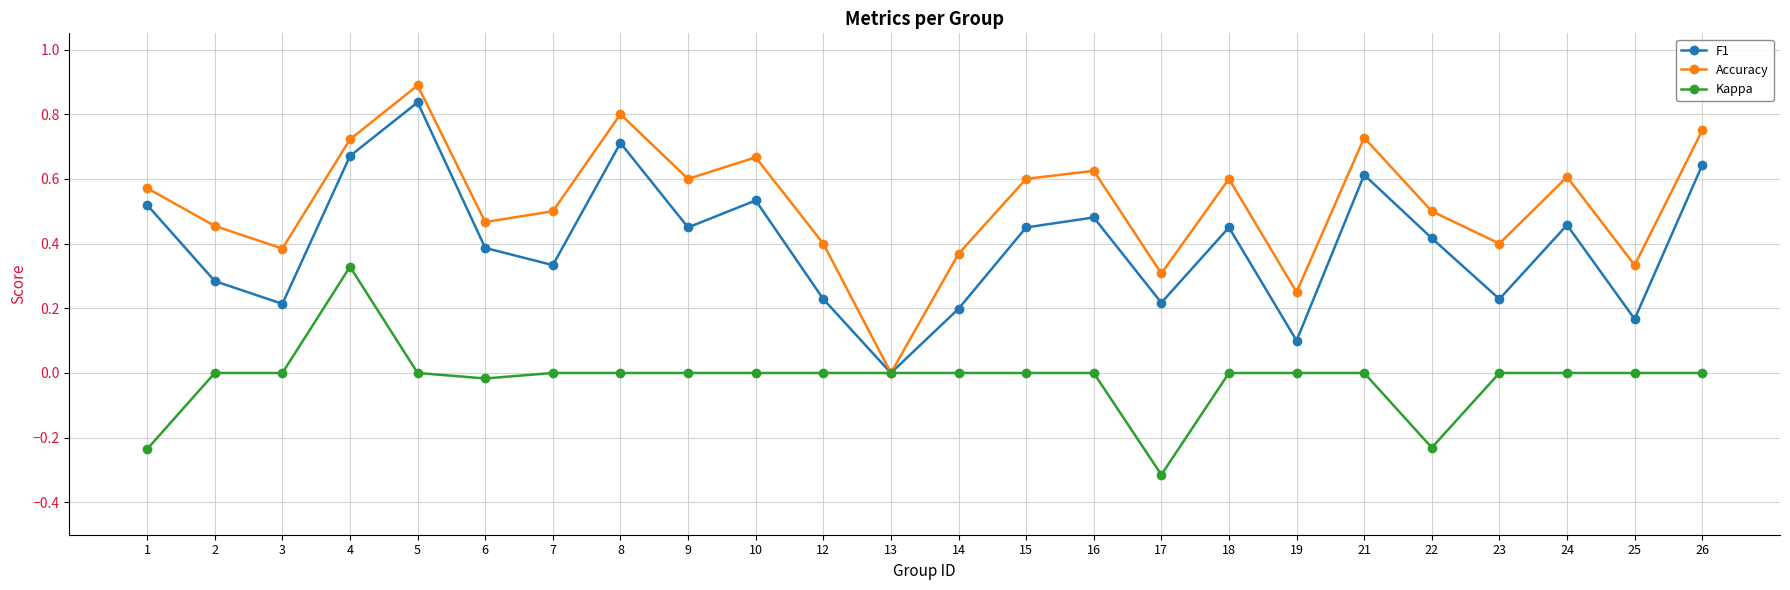

Between 4 and 26, which series saw the biggest shift?

Kappa